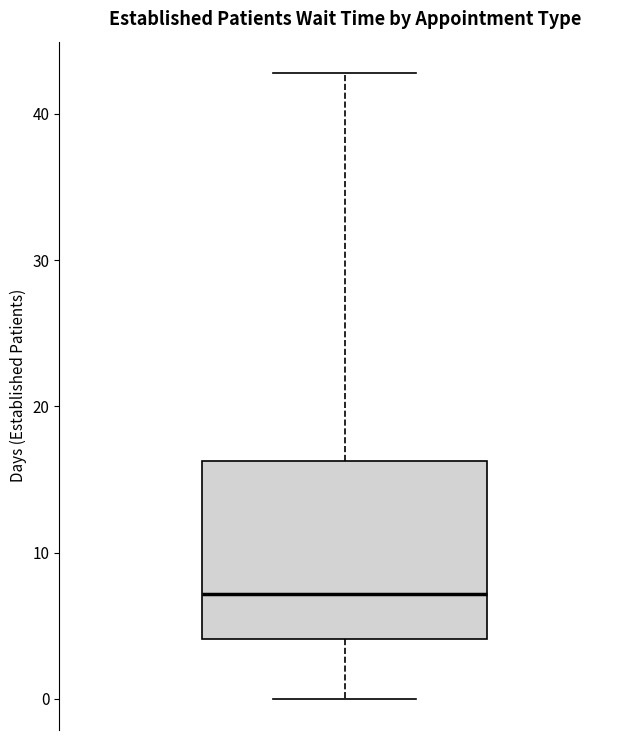

Where does the upper whisker of the box end on the y-axis? The values are not printed on the chart, so give them approximately, as read against the axis.

43